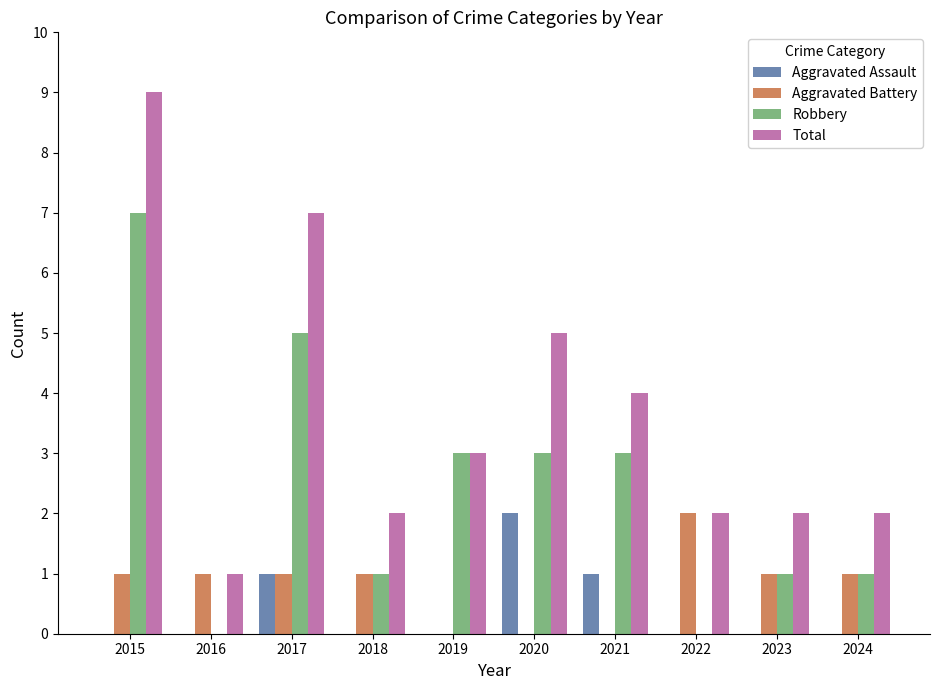

What is the total value across all series at 2022?

4